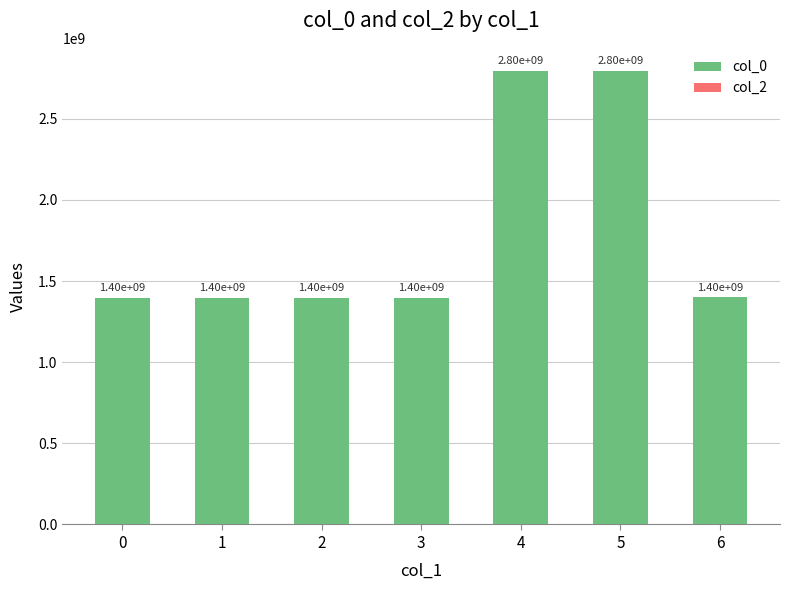

At which label is the value closest to 2096369804?

6